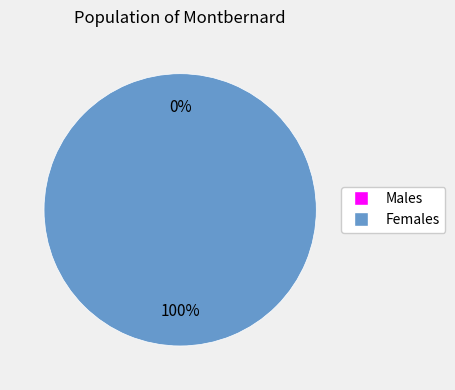

Is it true that 1 is 99% of the pie?

False